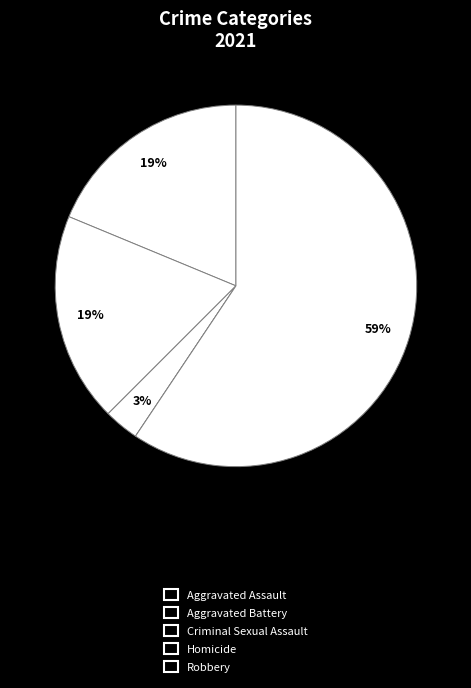

Which category has the smallest portion of the pie?

Homicide